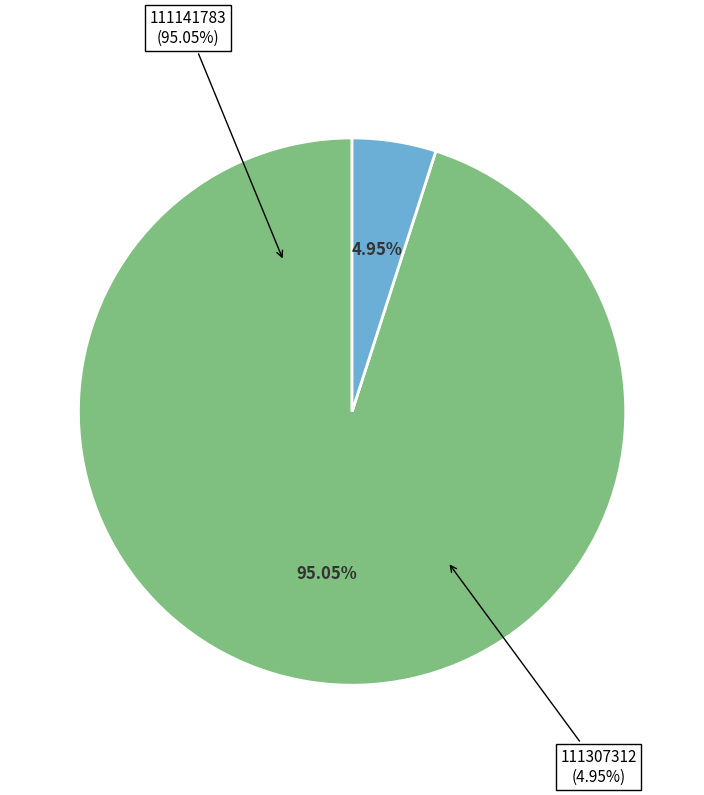

To the nearest percent, what is the difference between the largest and smallest slice percentages?

90%